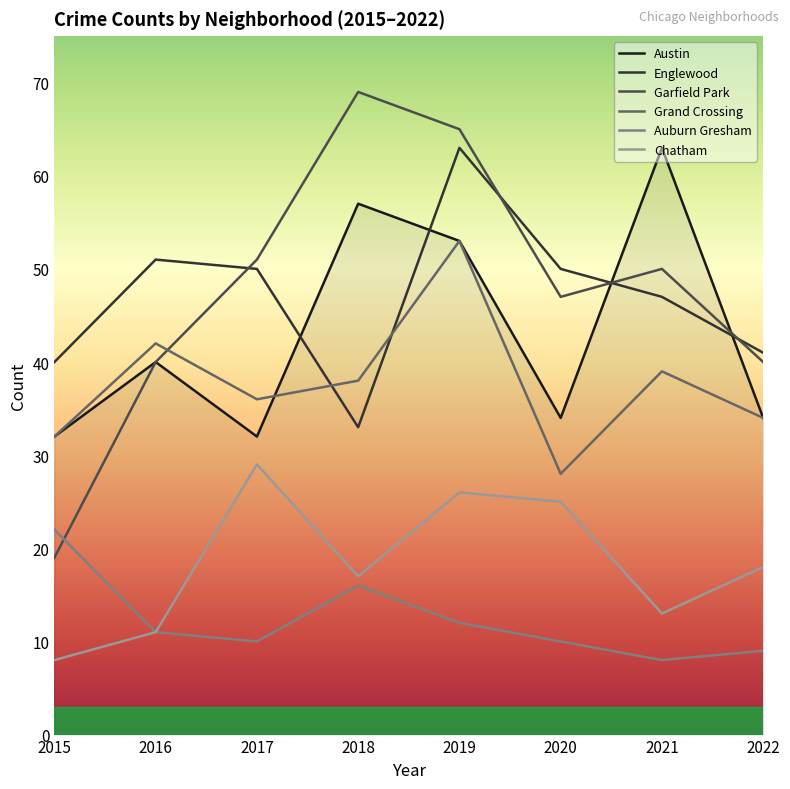

Which series has the largest total across all categories?

Garfield Park